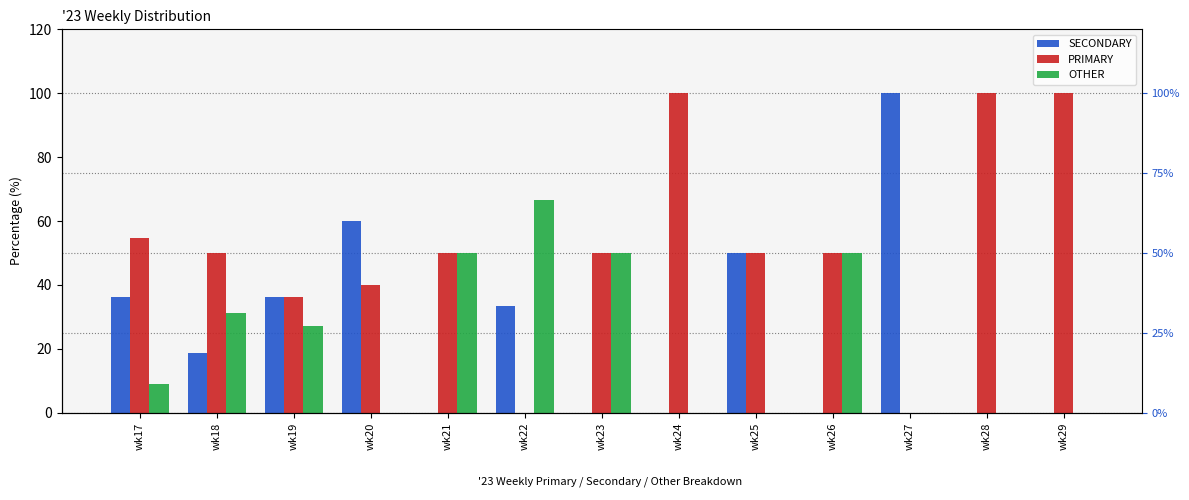

Reading left to right, transcribe all the data shown in this chart.

SECONDARY: 36.4	18.8	36.4	60.0	0.0	33.3	0.0	0.0	50.0	0.0	100.0	0.0	0.0
PRIMARY: 54.5	50.0	36.4	40.0	50.0	0.0	50.0	100.0	50.0	50.0	0.0	100.0	100.0
OTHER: 9.1	31.2	27.3	0.0	50.0	66.7	50.0	0.0	0.0	50.0	0.0	0.0	0.0